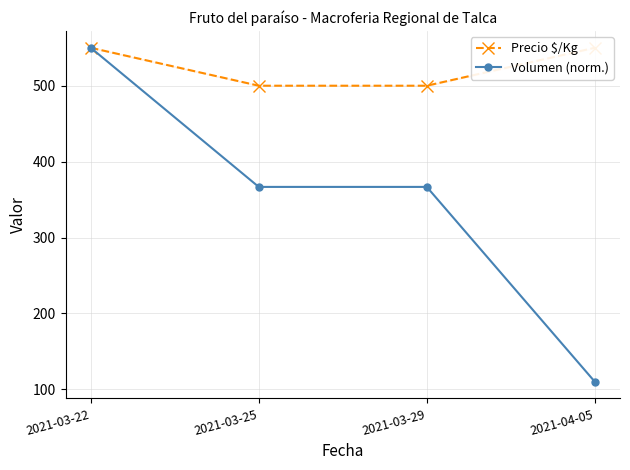

True or false: Precio $/Kg and Volumen (norm.) intersect in this chart.

False